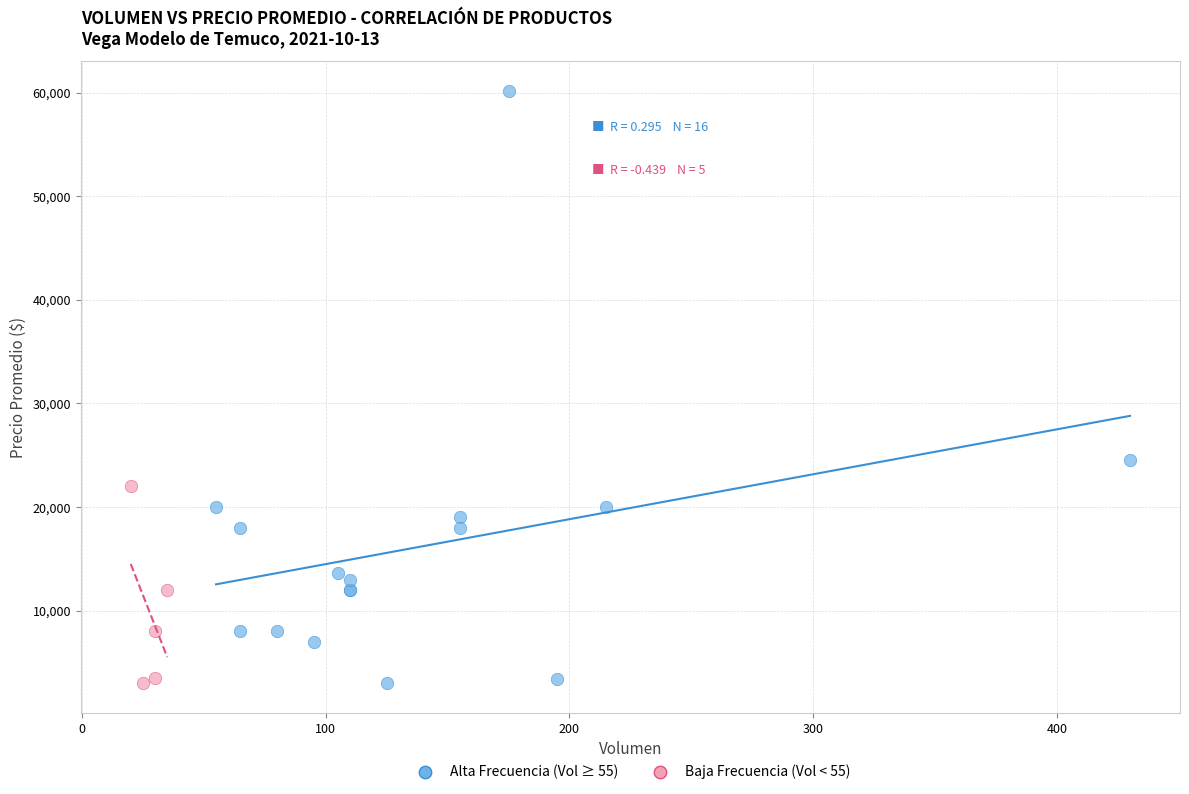

Which series contains the highest Y value?

Alta Frecuencia (Vol ≥ 55)